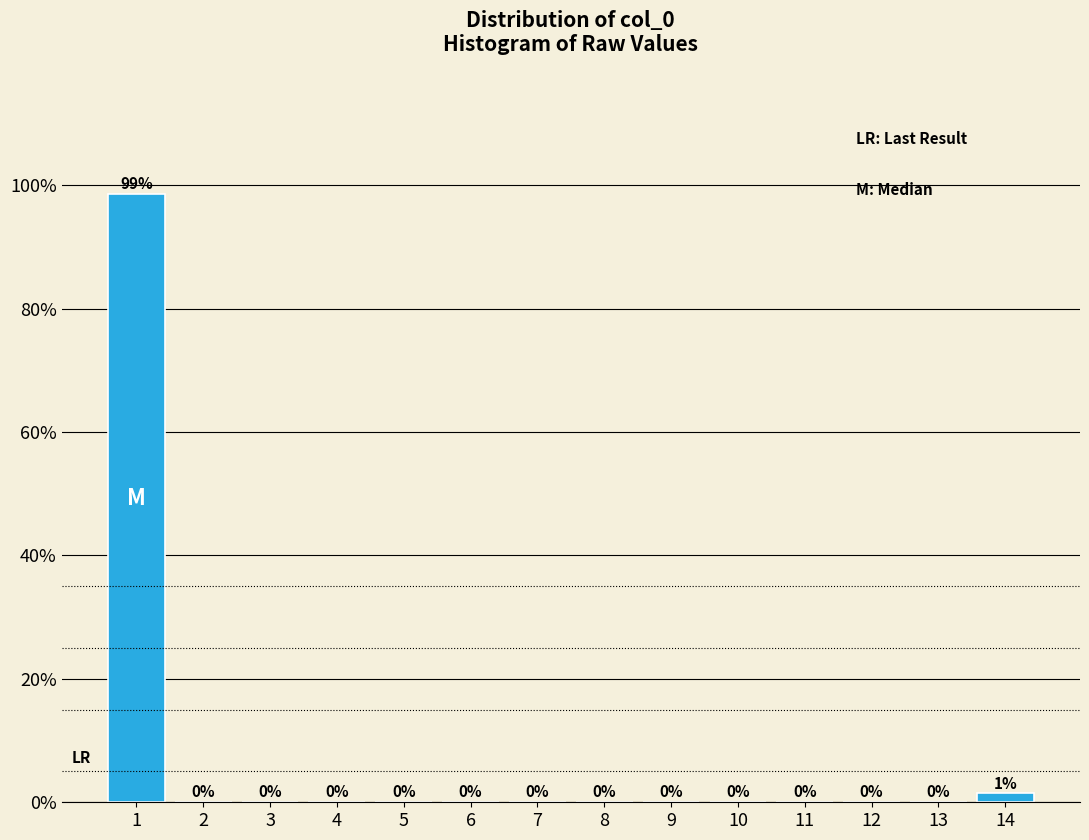

What is the greatest value displayed?

98.6